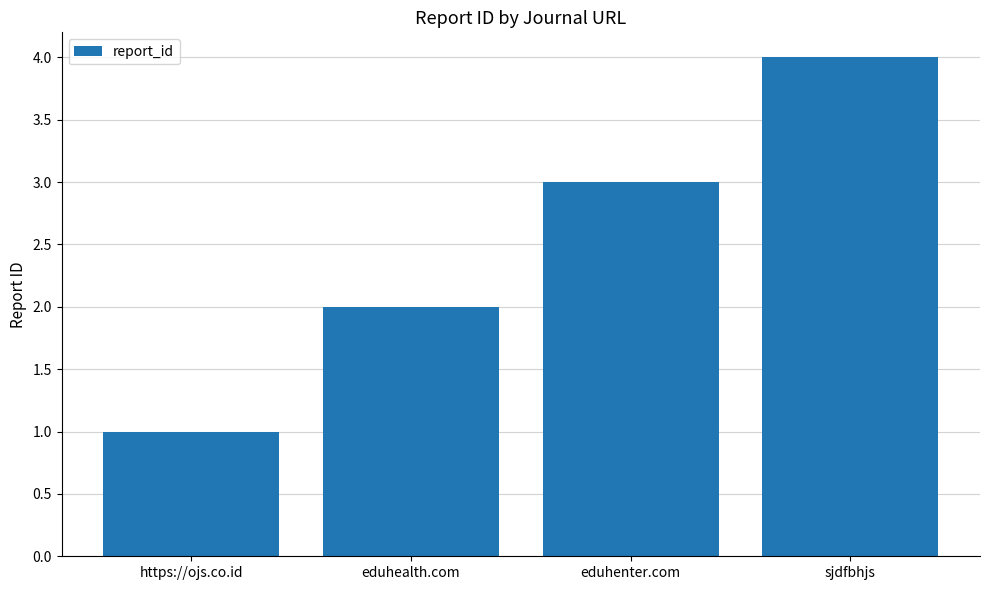

Count the number of data series in this chart.

1